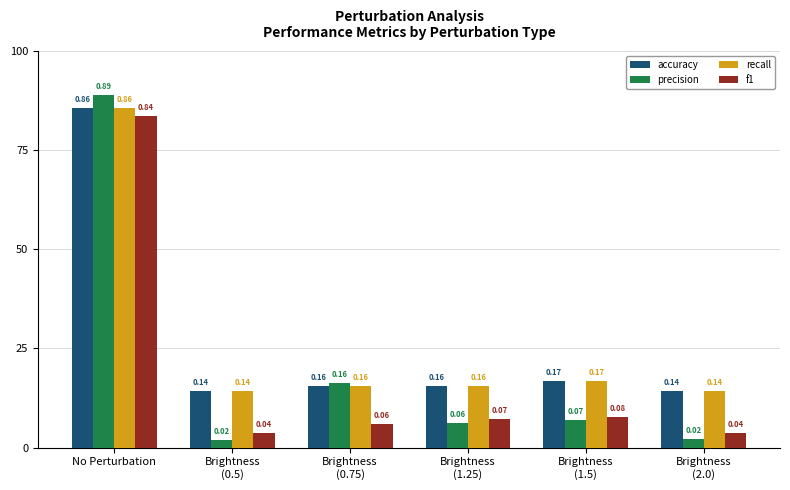

Reading left to right, transcribe all the data shown in this chart.

accuracy: No Perturbation=0.9	Brightness
(0.5)=0.1	Brightness
(0.75)=0.2	Brightness
(1.25)=0.2	Brightness
(1.5)=0.2	Brightness
(2.0)=0.1
precision: No Perturbation=0.9	Brightness
(0.5)=0.0	Brightness
(0.75)=0.2	Brightness
(1.25)=0.1	Brightness
(1.5)=0.1	Brightness
(2.0)=0.0
recall: No Perturbation=0.9	Brightness
(0.5)=0.1	Brightness
(0.75)=0.2	Brightness
(1.25)=0.2	Brightness
(1.5)=0.2	Brightness
(2.0)=0.1
f1: No Perturbation=0.8	Brightness
(0.5)=0.0	Brightness
(0.75)=0.1	Brightness
(1.25)=0.1	Brightness
(1.5)=0.1	Brightness
(2.0)=0.0